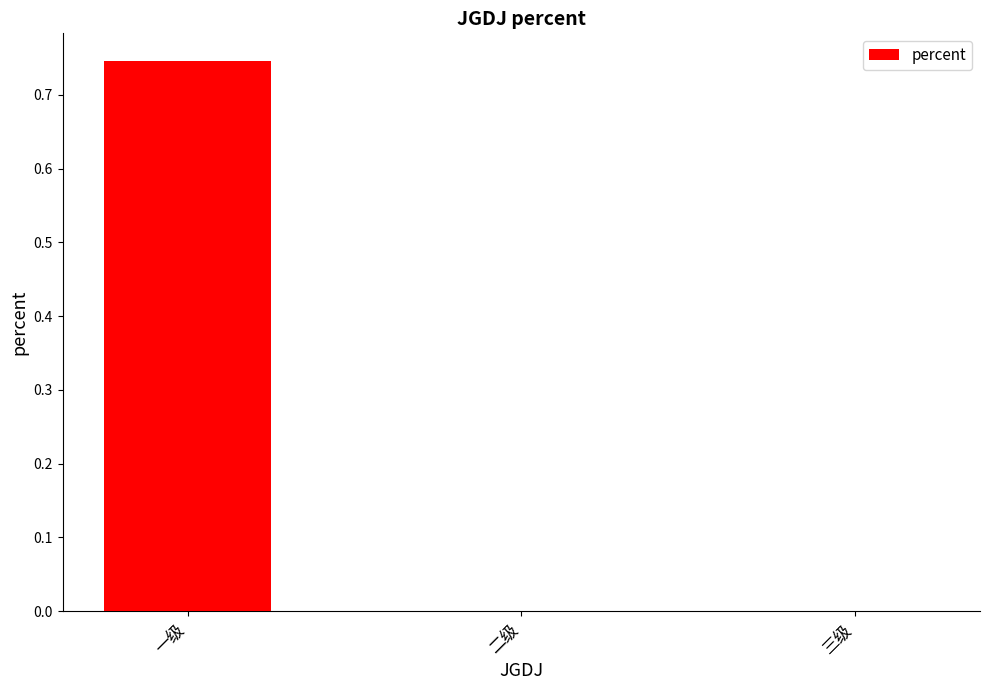

The chart shows a value of 0.0 at 三级. True or false?

True